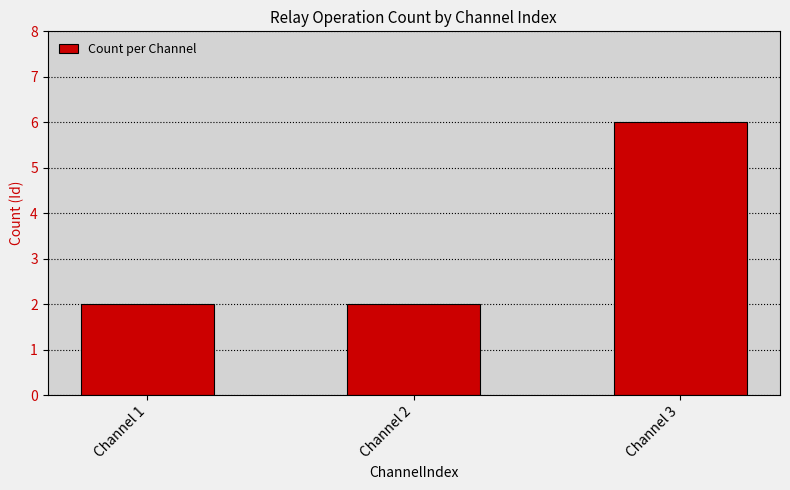

Reading left to right, extract all data points from this chart.

Channel 1=2	Channel 2=2	Channel 3=6